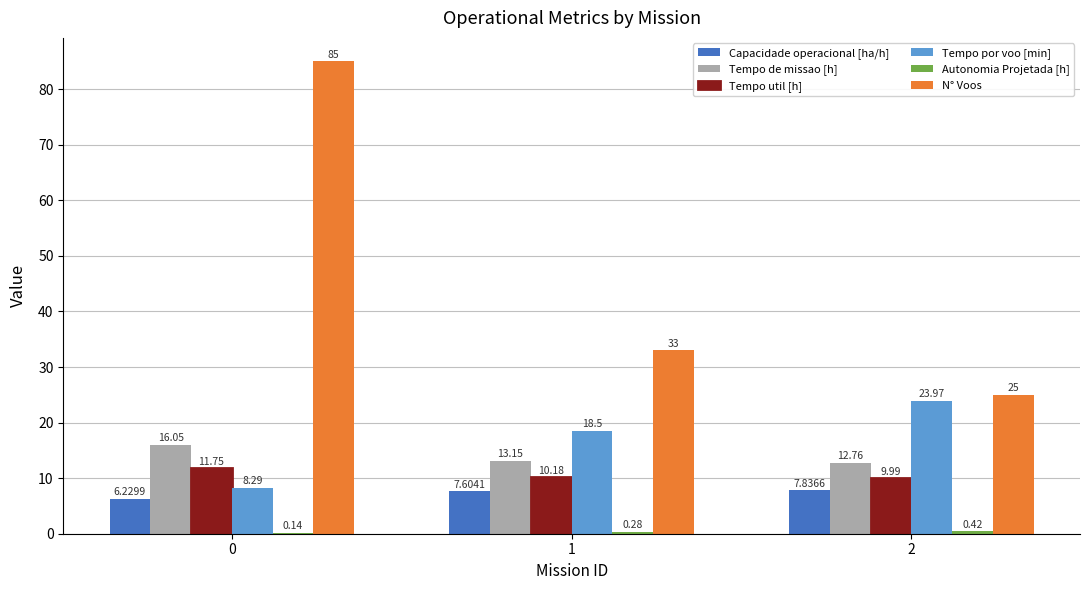

Where does the Capacidade operacional [ha/h] series first go above 7?

1